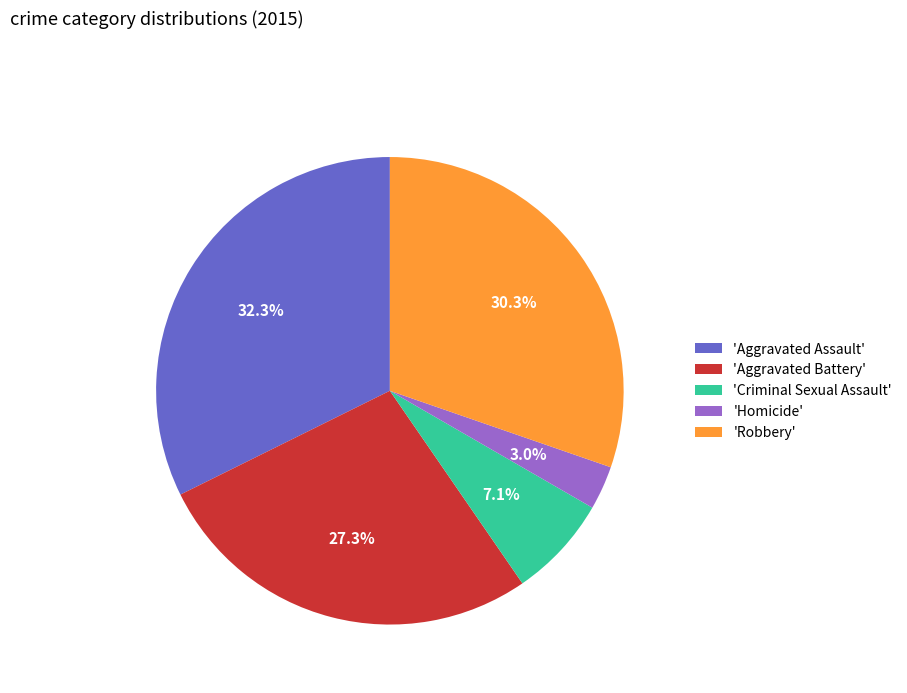

Is there a majority slice in this chart?

No